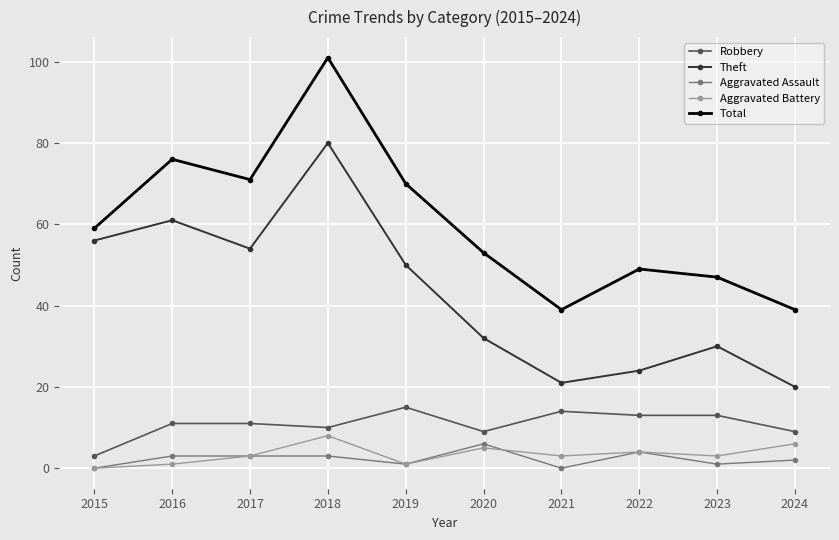

What value does the Aggravated Battery series have at 2016?

1